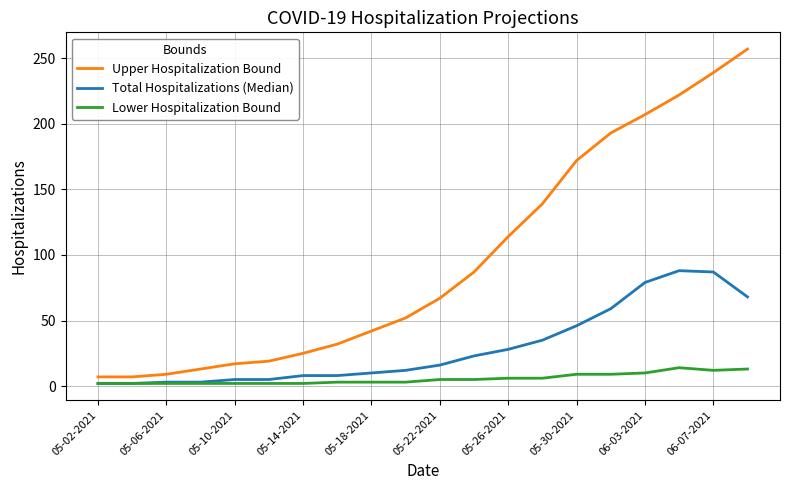

Rank the series by their average value, from highest to lowest.

Upper Hospitalization Bound, Total Hospitalizations (Median), Lower Hospitalization Bound